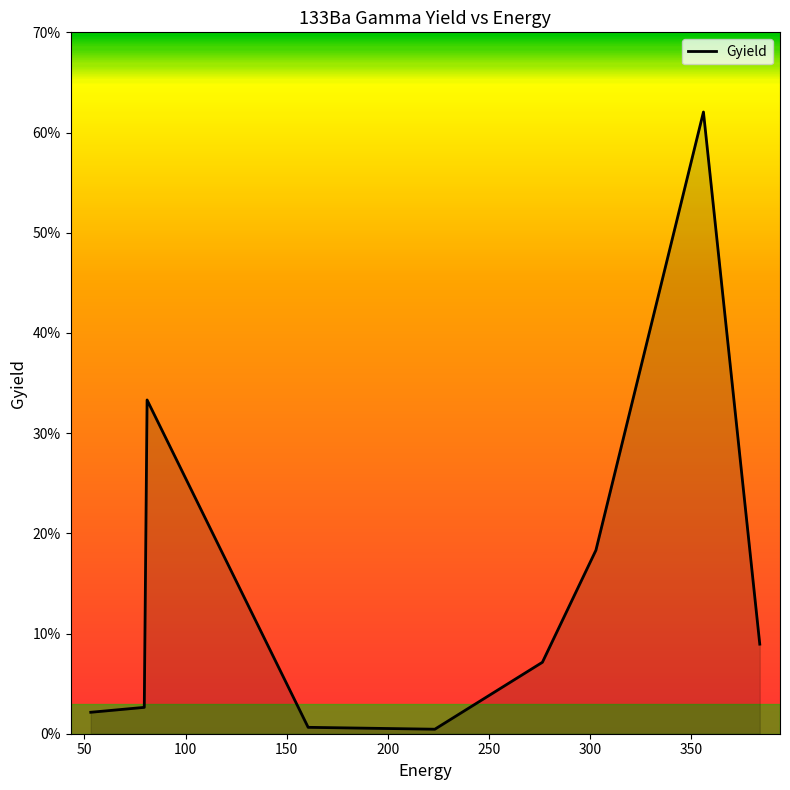

Does the chart display data point markers on the line(s)?

No